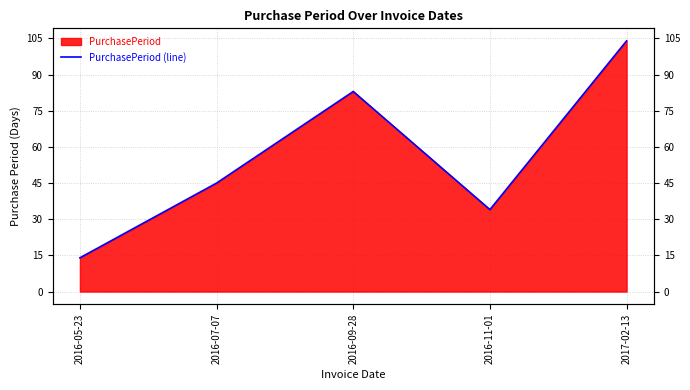

Reading right to left, what are all the values shown in this chart?

104	34	83	45	14